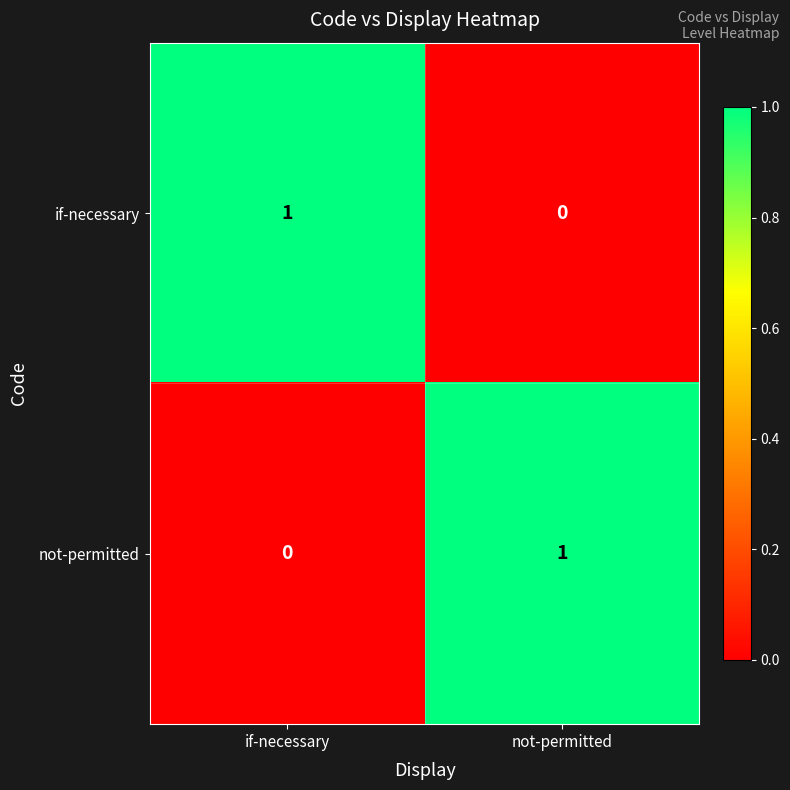

Where is not-permitted nearest to the value 0?

if-necessary